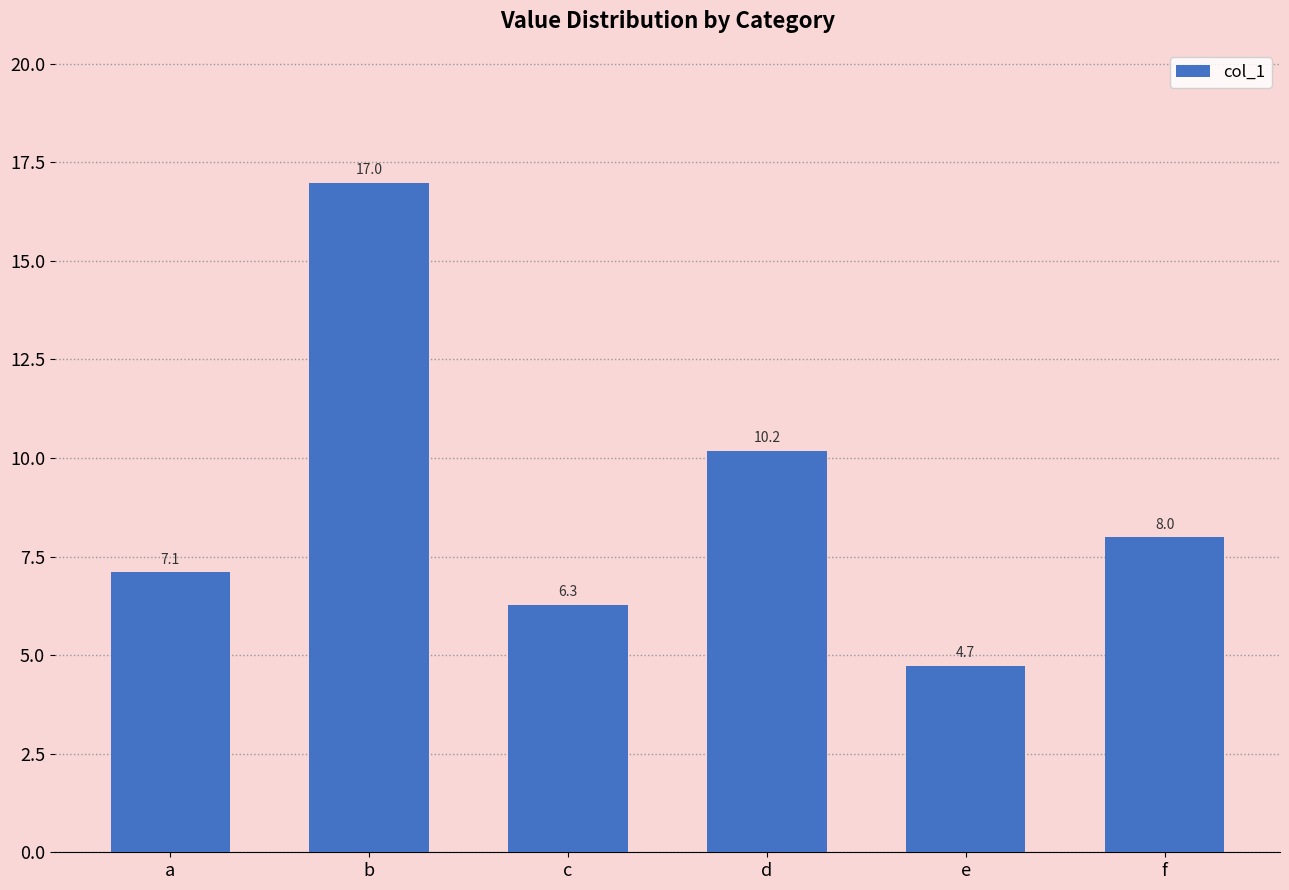

Reading right to left, what are all the values shown in this chart?

f=8.0	e=4.7	d=10.2	c=6.3	b=17.0	a=7.1